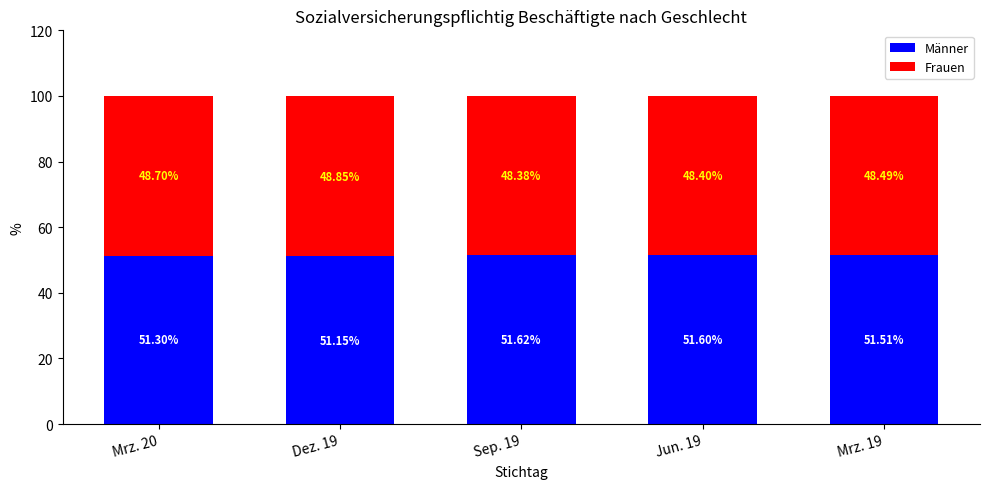

What is the sum of all Männer values?

257.2